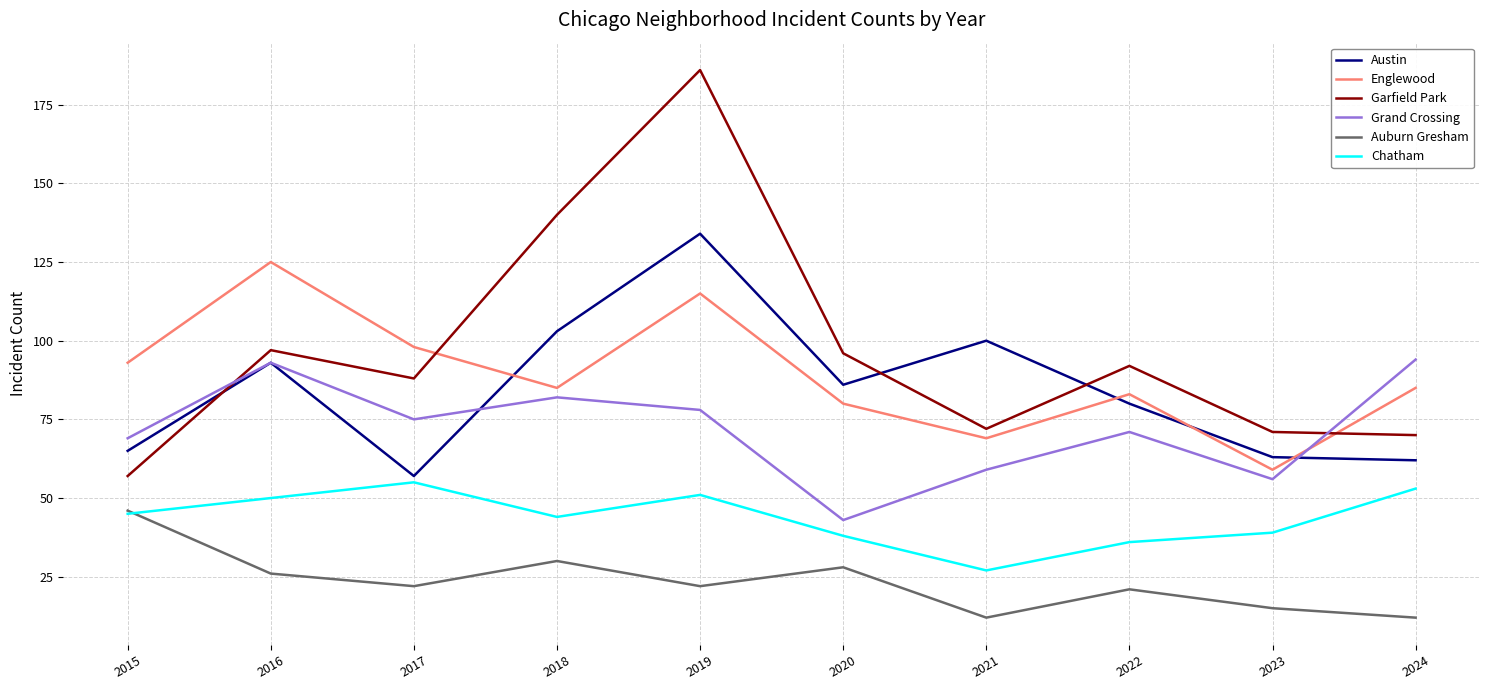

Which series has the widest spread of values?

Garfield Park